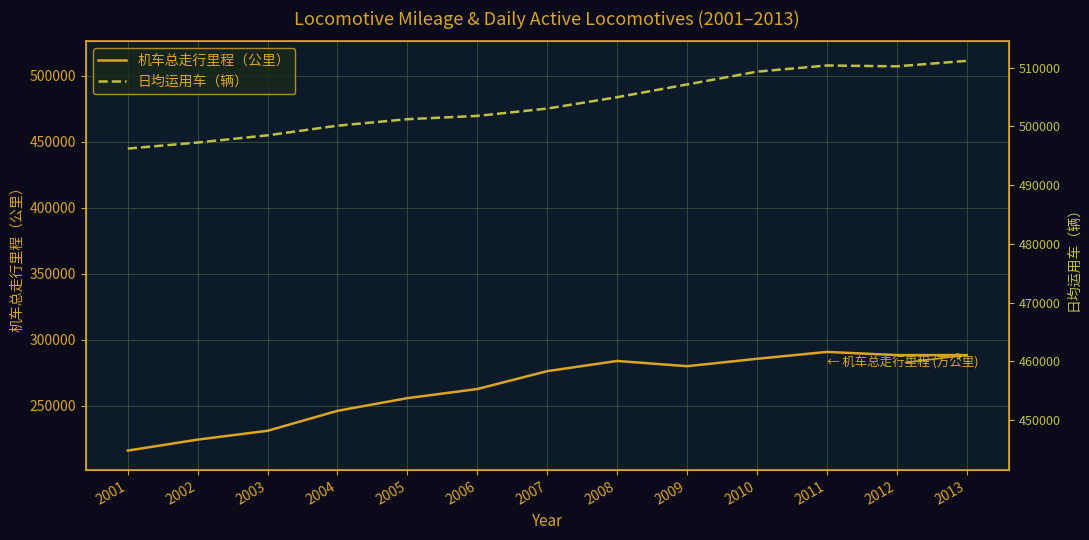

Rank the categories by 机车总走行里程（公里） value from lowest to highest.

2001, 2002, 2003, 2004, 2005, 2006, 2007, 2009, 2008, 2010, 2012, 2013, 2011